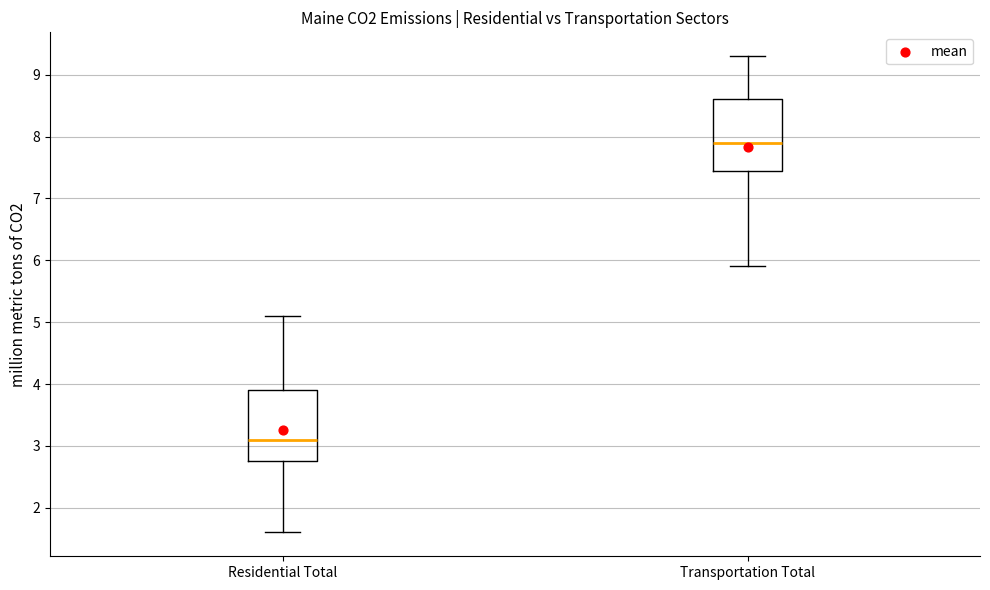

Where is the lower edge of the box for Residential Total on the y-axis? The values are not printed on the chart, so give them approximately, as read against the axis.

2.8